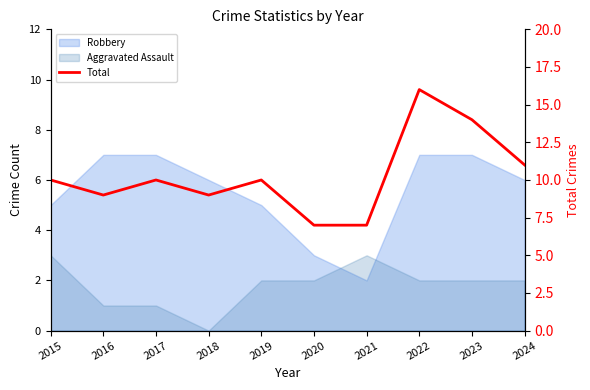

Reading left to right, extract all data points from this chart.

10	9	10	9	10	7	7	16	14	11